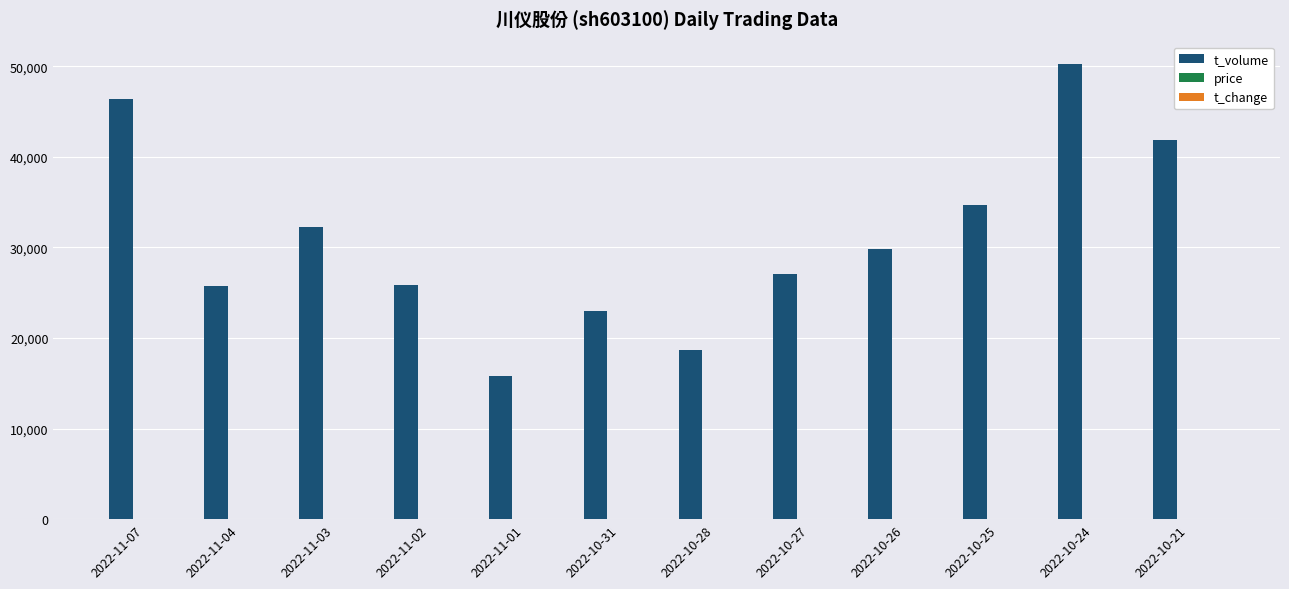

What is the sum of all t_volume values?

371230.0